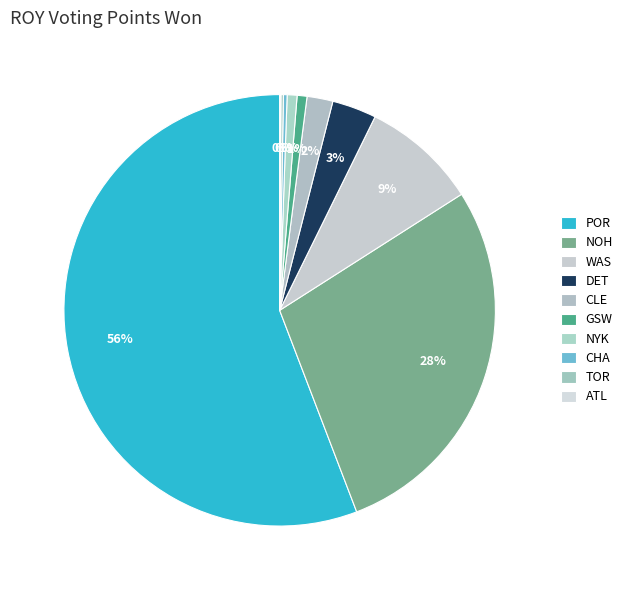

What is the change in value from NOH to WAS?

-212